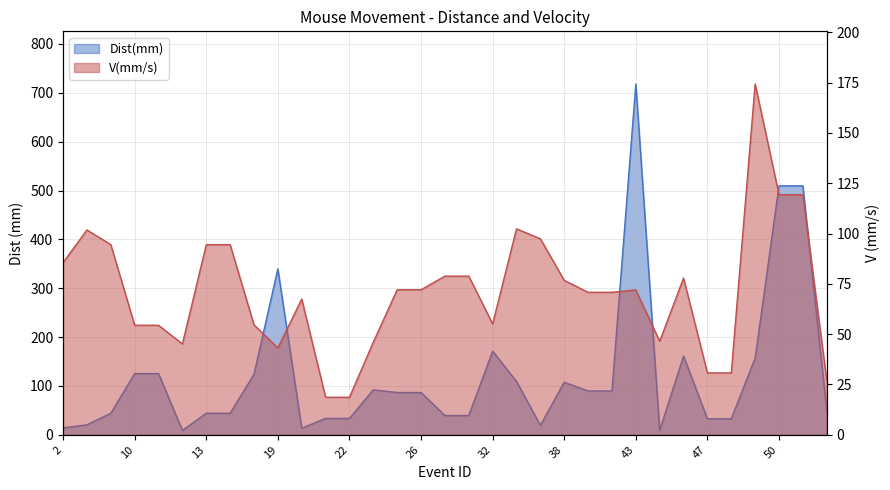

What is the greatest value displayed?

718.0